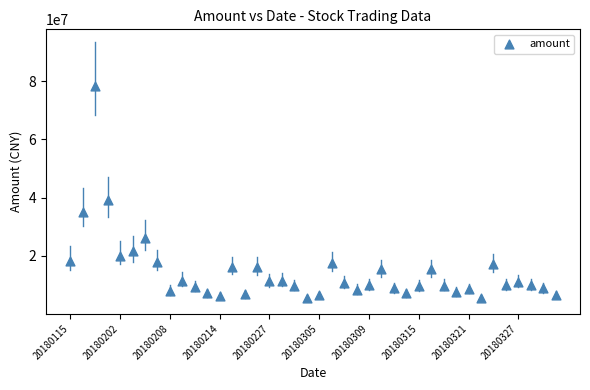

What Y value in the scatter plot is closest to 41892060?

39196688.2